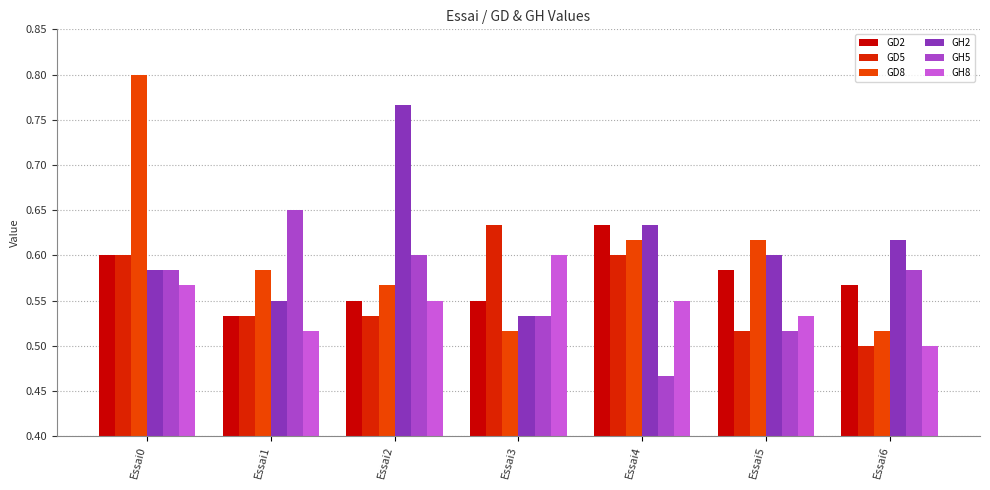

Rank the series by their maximum value, from lowest to highest.

GH8, GD2, GD5, GH5, GH2, GD8